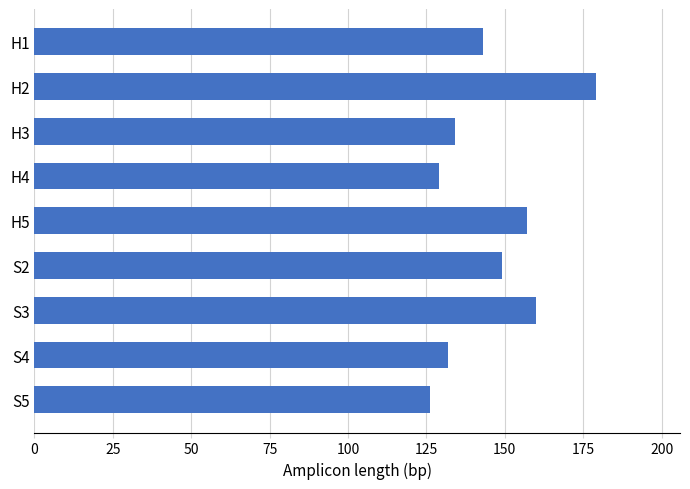

What value does the data have at S3?

160